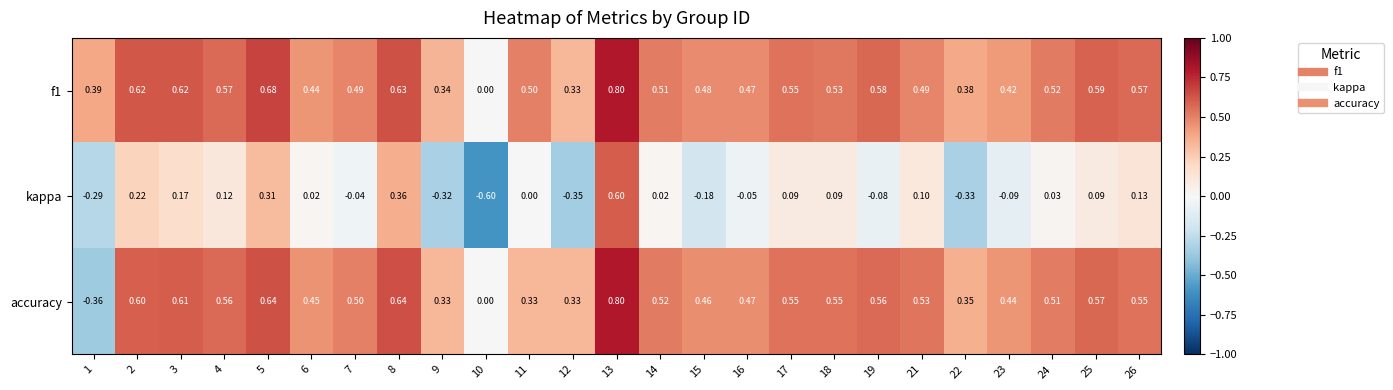

Which series has the widest spread of values?

kappa